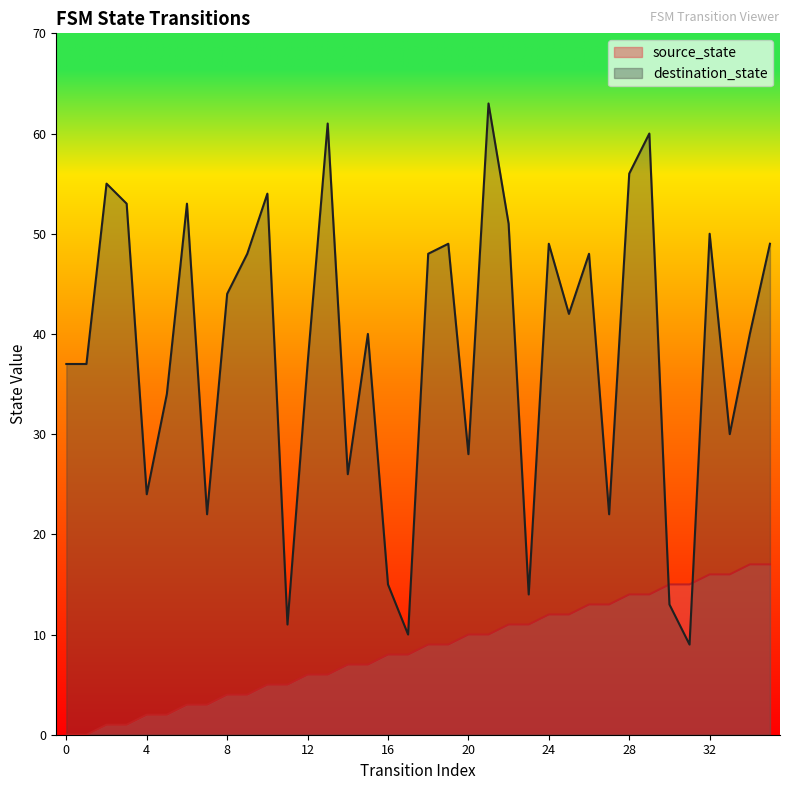

Where do source_state and destination_state first cross each other?

29 and 30